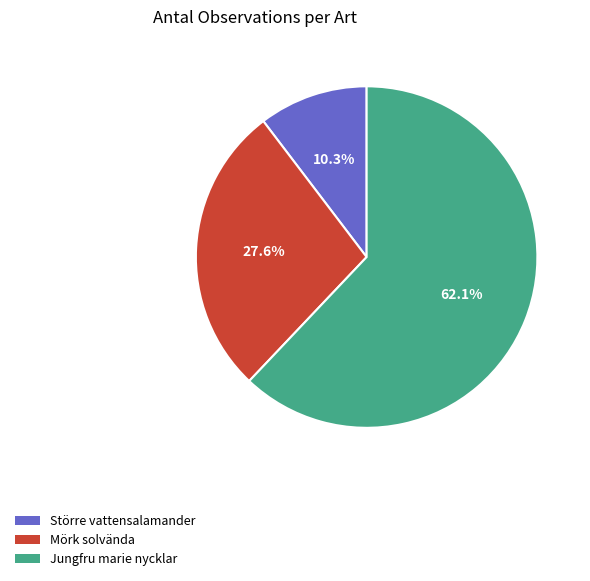

What percentage is the Större vattensalamander slice, to the nearest percent?

10%